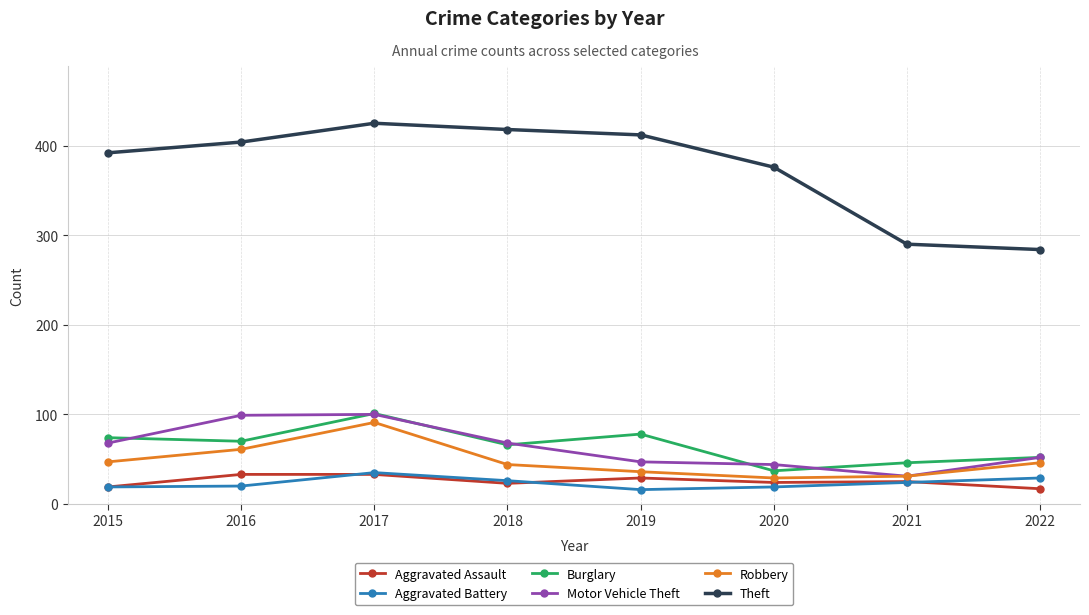

Which series has the widest spread of values?

Theft